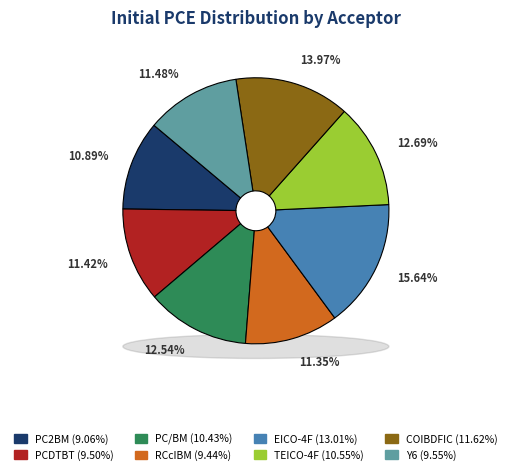

Which slice is the largest?

EICO-4F